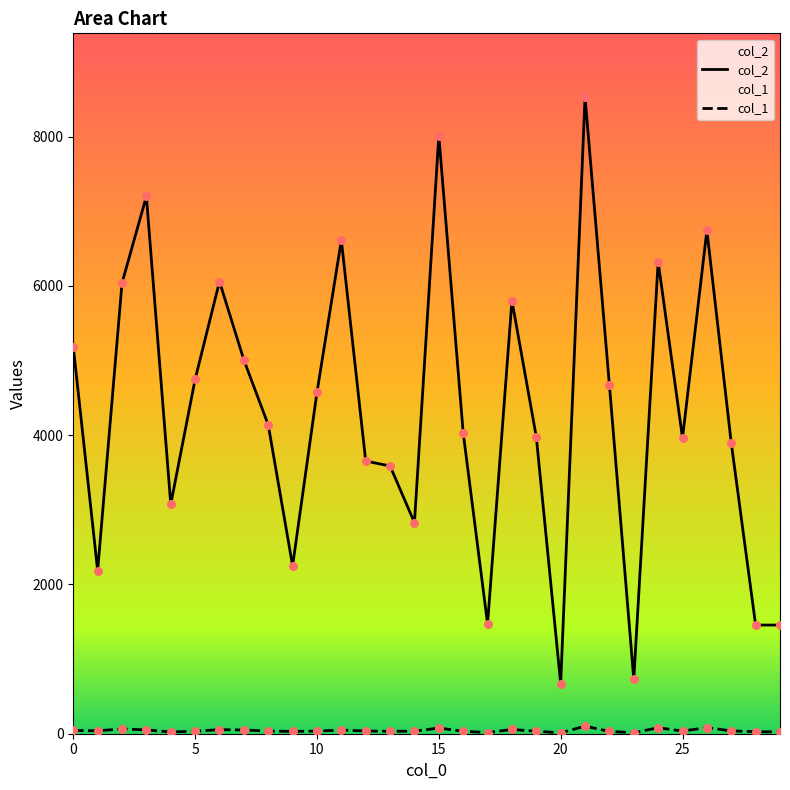

Which series contains the lowest Y value?

col_1